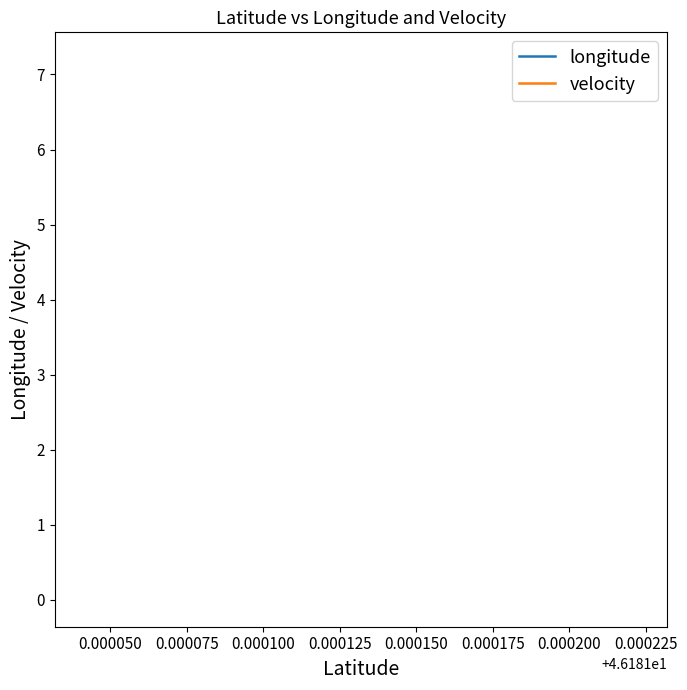

What are all the series names shown in the legend?

longitude, velocity